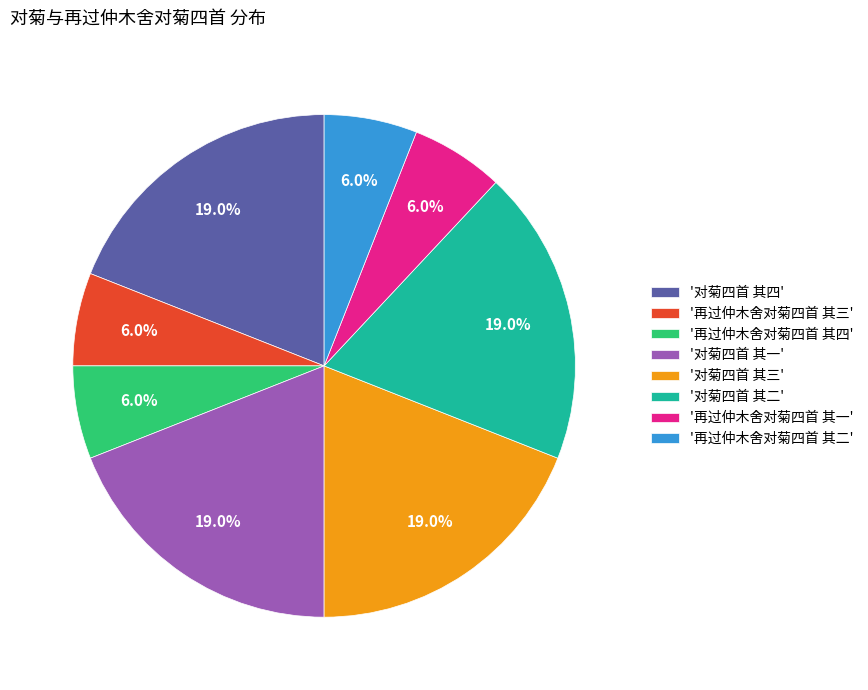

To the nearest percent, what is the average slice percentage?

12%